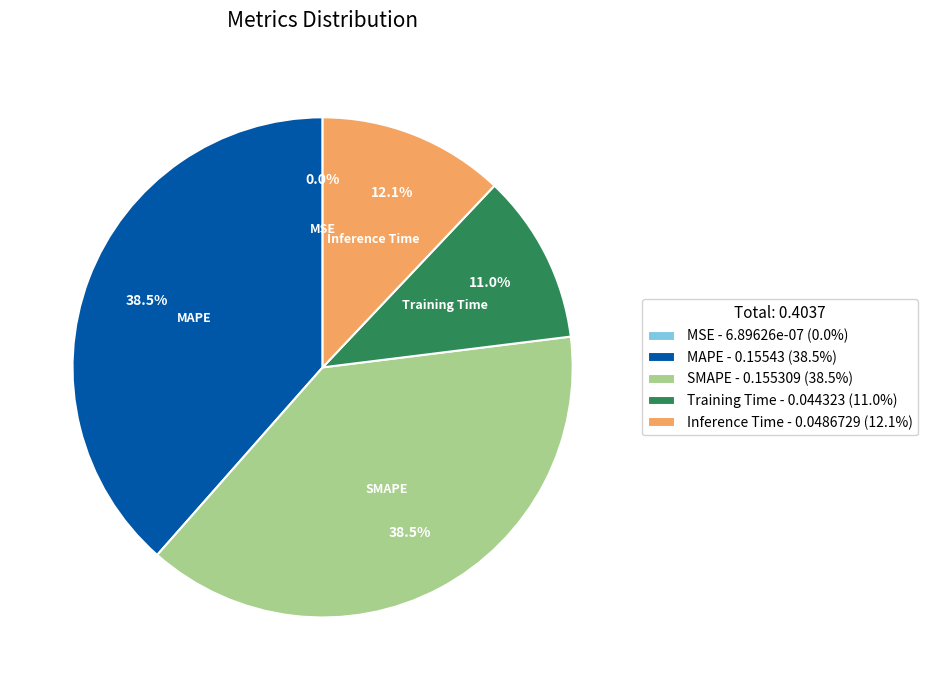

Do SMAPE - 0.155309 (38.5%) and Inference Time - 0.0486729 (12.1%) together represent more than half of the pie?

Yes